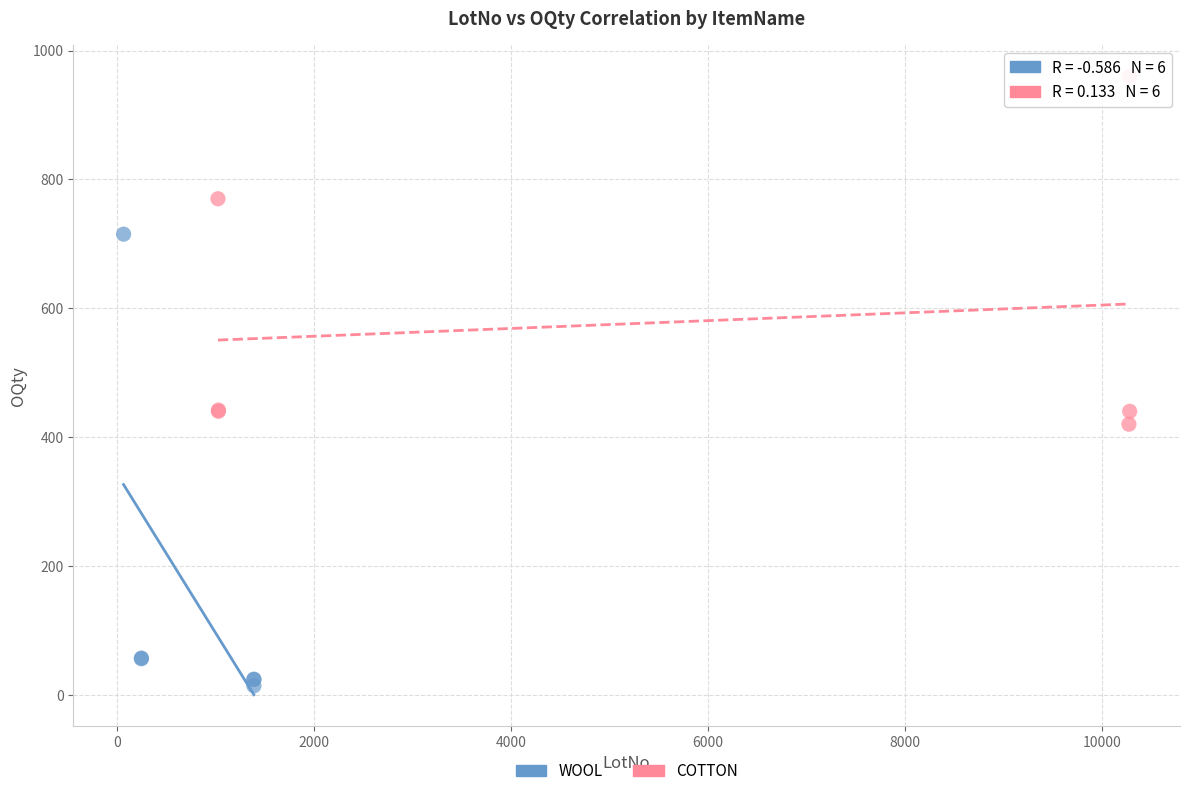

What are all the series names shown in the legend?

WOOL, COTTON